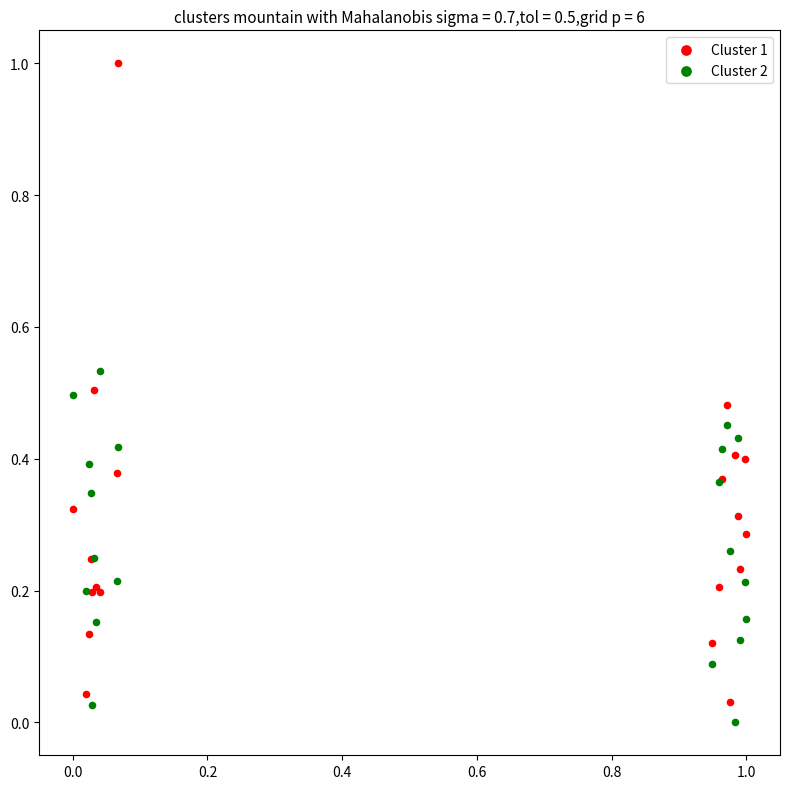

Which series contains the highest Y value?

Cluster 1